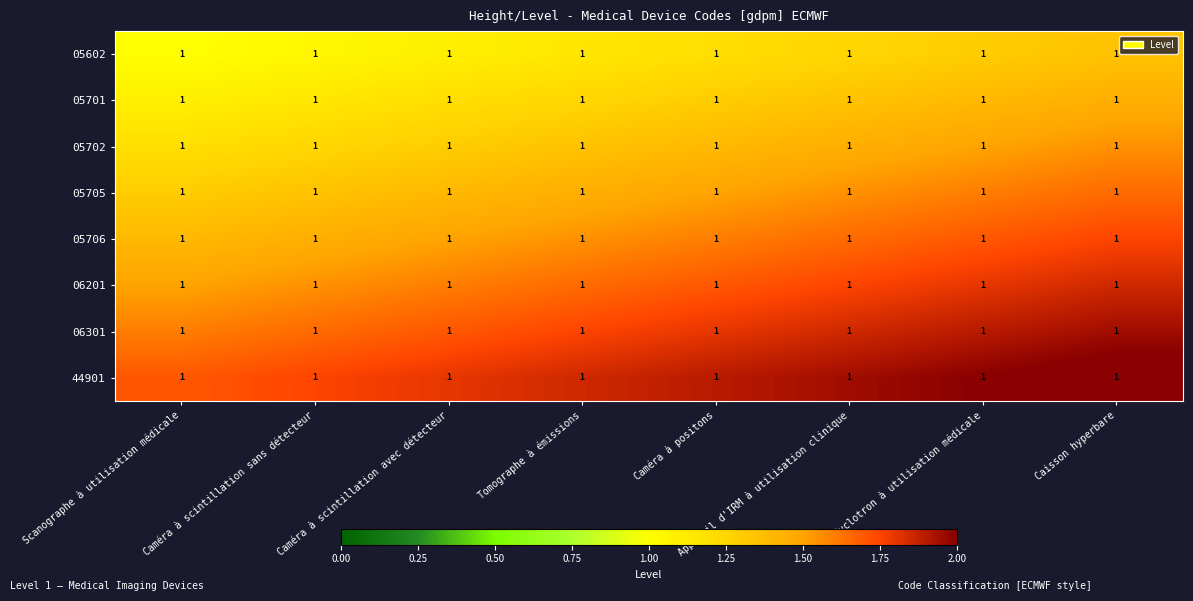

At which label does 05701 reach its minimum?

Scanographe à utilisation médicale